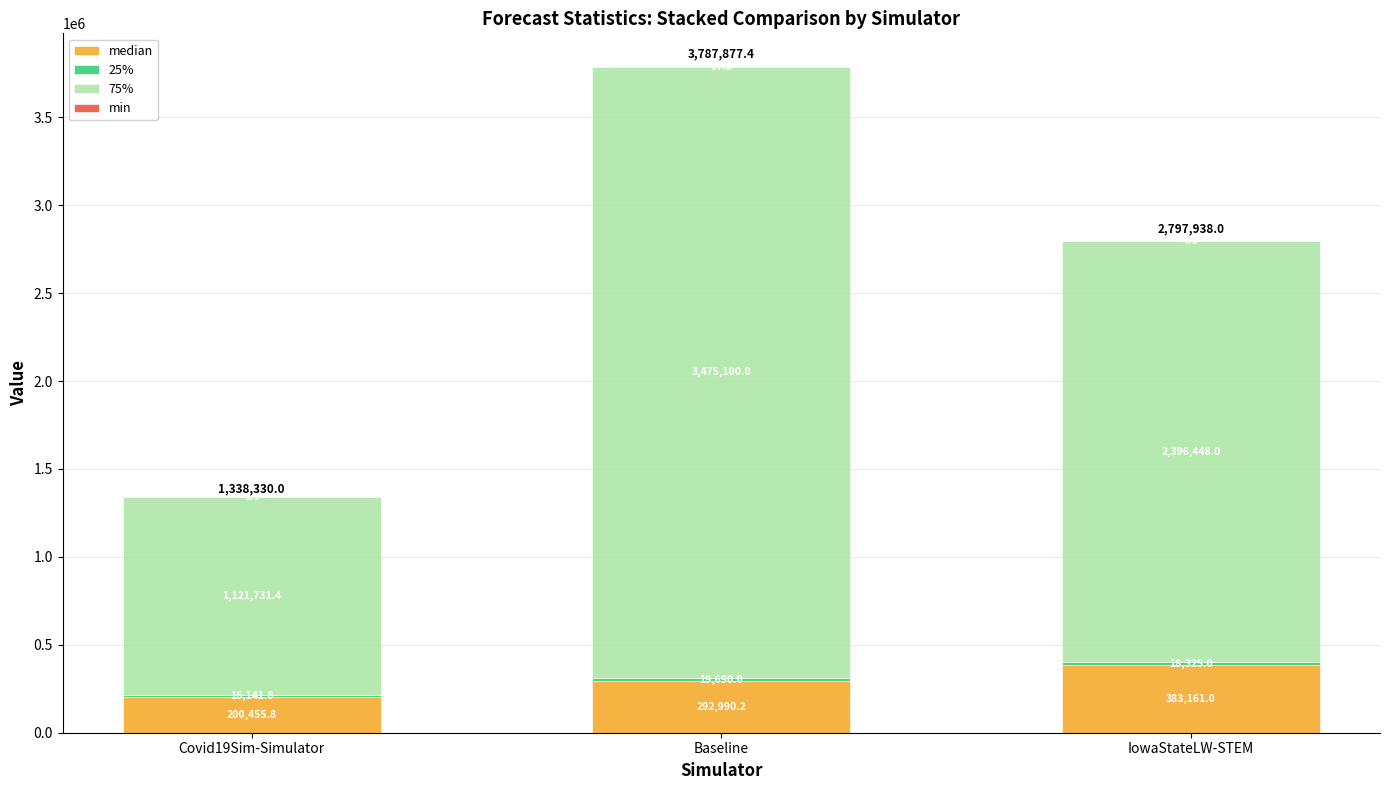

Where does the median series first go above 292990?

Baseline